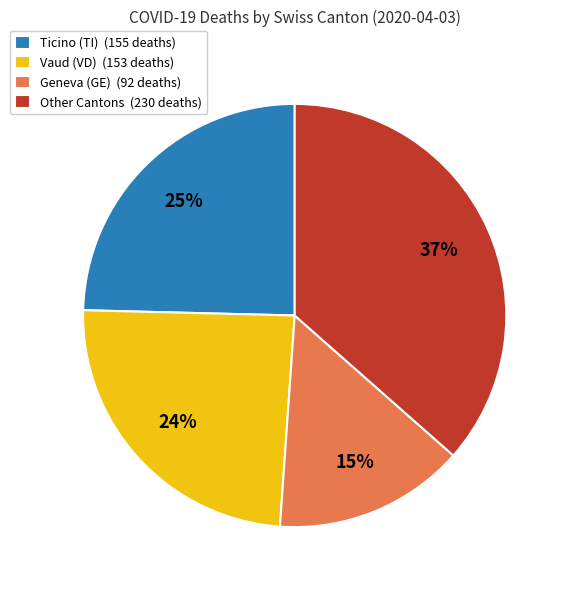

To the nearest percent, what portion does Geneva (GE) (92 deaths) represent?

15%